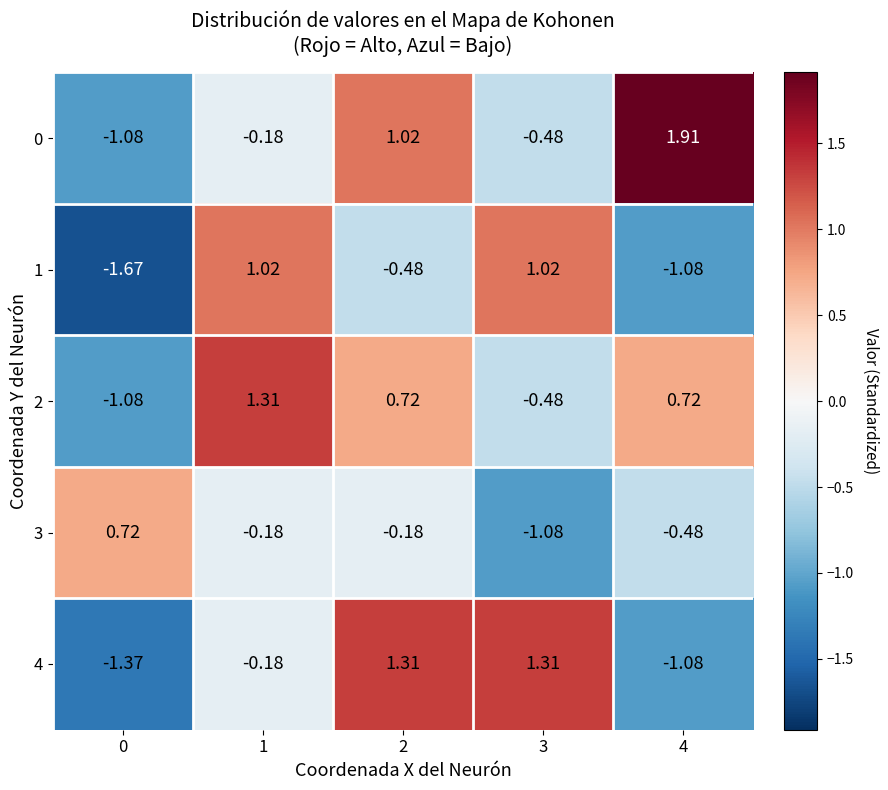

Is the value of 0 at 0 greater than the value of 1 at 3?

No